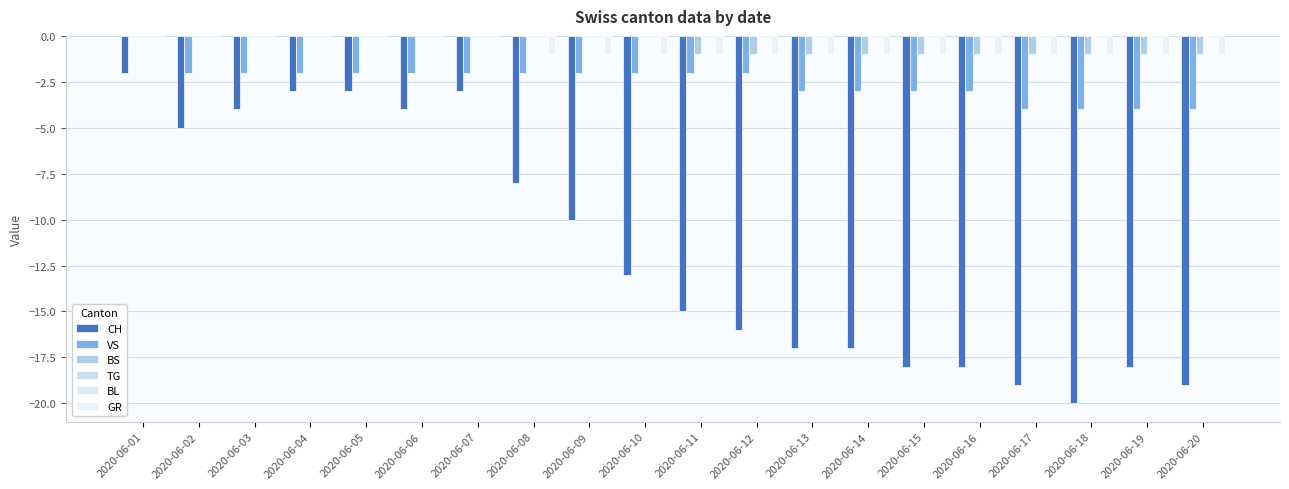

Is the value of BS at 2020-06-14 greater than the value of TG at 2020-06-07?

No